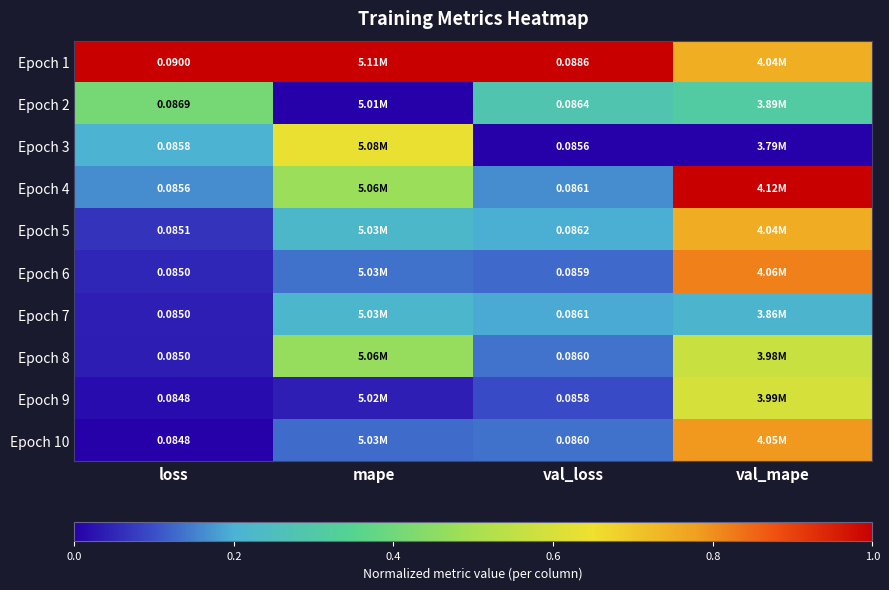

Count the number of categories in the chart.

4